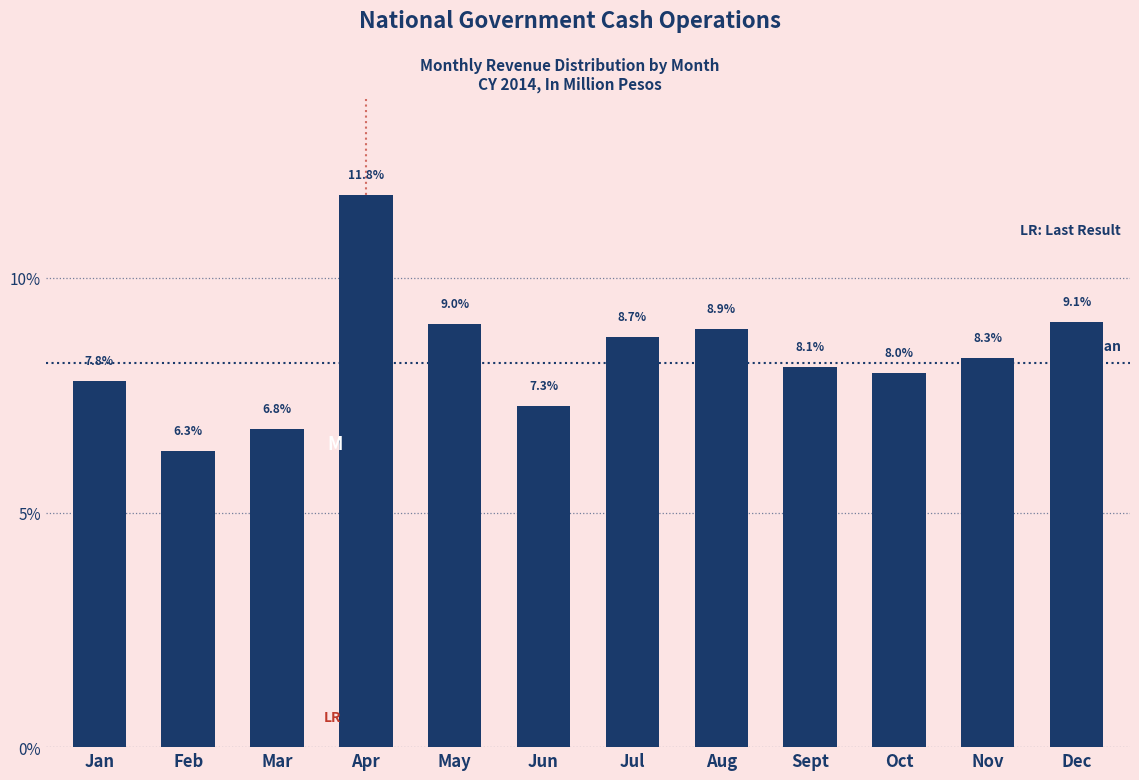

Reading right to left, transcribe all the data shown in this chart.

9.1	8.3	8.0	8.1	8.9	8.7	7.3	9.0	11.8	6.8	6.3	7.8